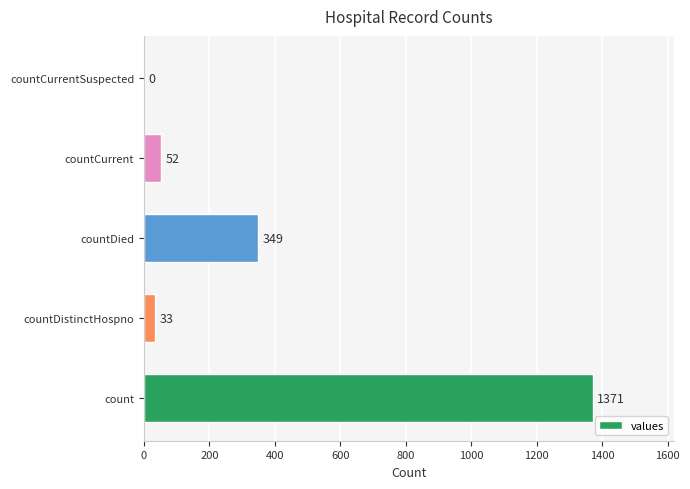

What is the sum of the values at countDistinctHospno and countDied?

382